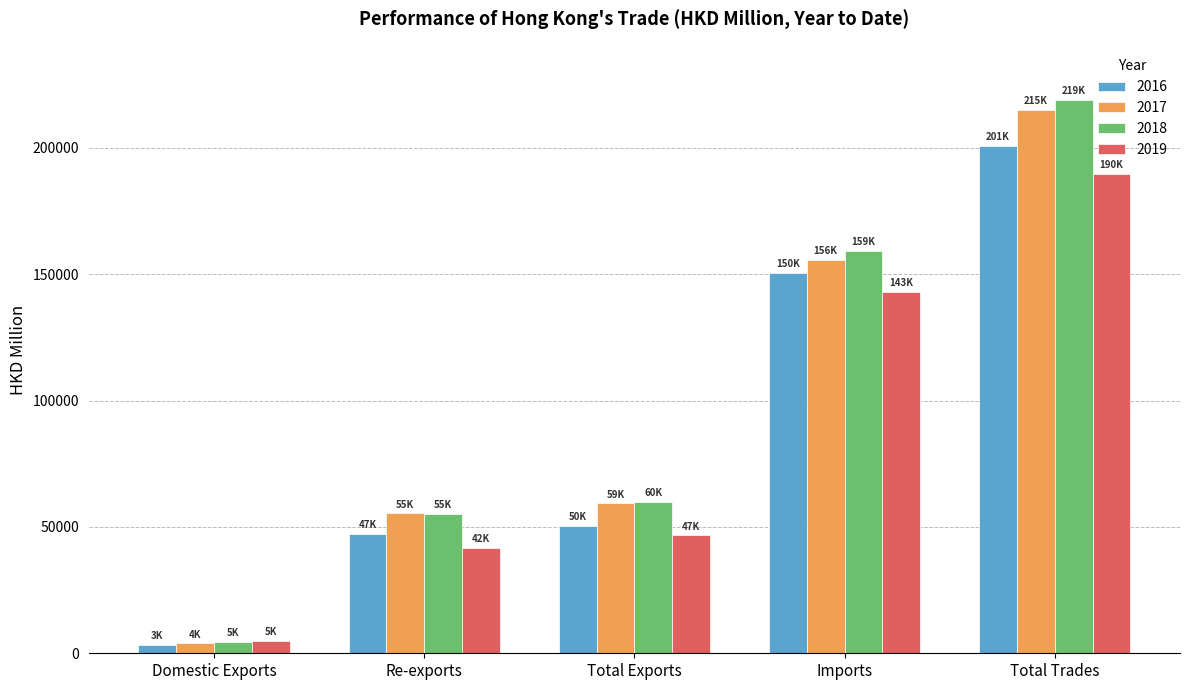

What is the difference between the maximum and minimum values in the 2016 series?

197522.9